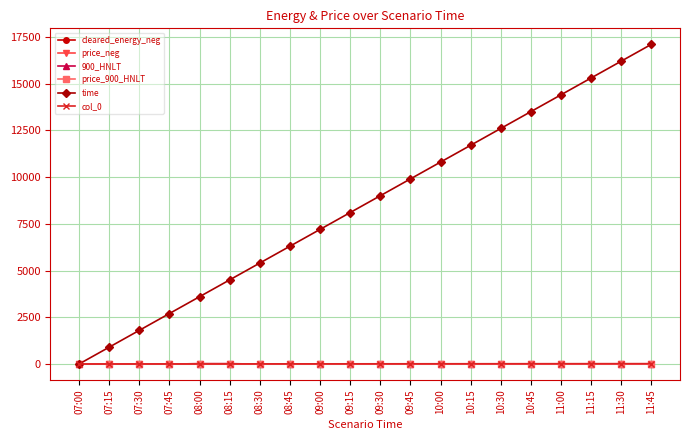

Reading left to right, transcribe all the data shown in this chart.

cleared_energy_neg: 0.0	0.0	0.0	0.0	14.1	13.8	0.0	0.0	0.0	0.0	0.0	0.0	0.0	0.0	0.0	0.0	0.0	0.0	0.0	0.0
price_neg: 0.0	0.0	0.0	0.0	0.3	0.3	0.0	0.0	0.0	0.0	0.0	0.0	0.0	0.0	0.0	0.0	0.0	0.0	0.0	0.0
900_HNLT: 0.0	0.0	0.0	0.0	14.1	13.8	0.0	0.0	0.0	0.0	0.0	0.0	0.0	0.0	0.0	0.0	0.0	0.0	0.0	0.0
price_900_HNLT: 0.0	0.0	0.0	0.0	0.3	0.3	0.0	0.0	0.0	0.0	0.0	0.0	0.0	0.0	0.0	0.0	0.0	0.0	0.0	0.0
time: 0.0	900.0	1800.0	2700.0	3600.0	4500.0	5400.0	6300.0	7200.0	8100.0	9000.0	9900.0	10800.0	11700.0	12600.0	13500.0	14400.0	15300.0	16200.0	17100.0
col_0: 0.0	1.0	2.0	3.0	4.0	5.0	6.0	7.0	8.0	9.0	10.0	11.0	12.0	13.0	14.0	15.0	16.0	17.0	18.0	19.0